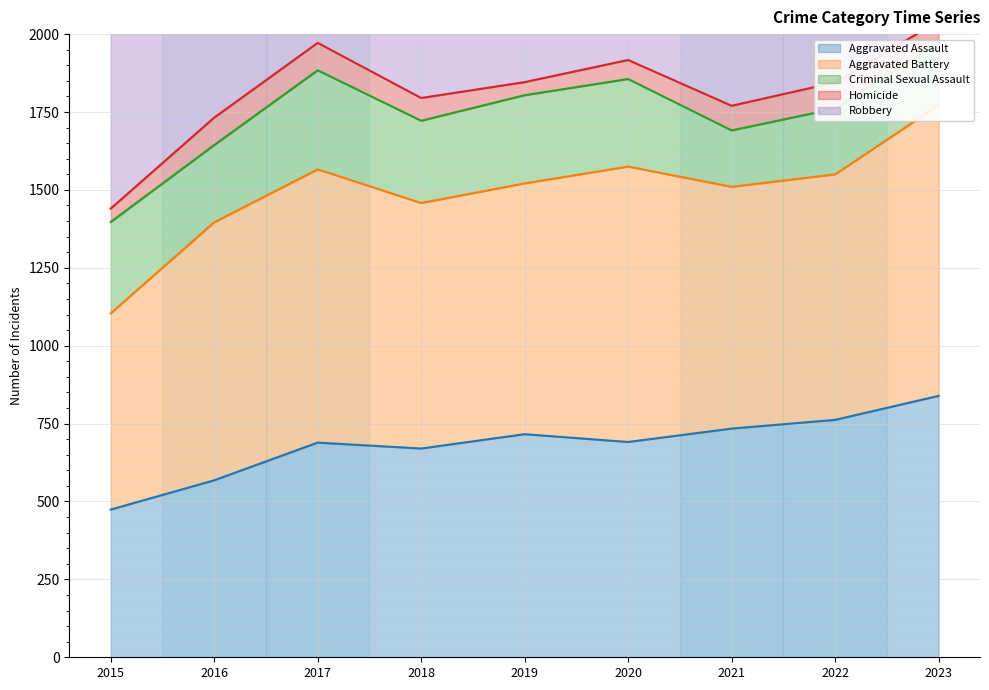

What are all the series names shown in the legend?

Aggravated Assault, Aggravated Battery, Criminal Sexual Assault, Homicide, Robbery